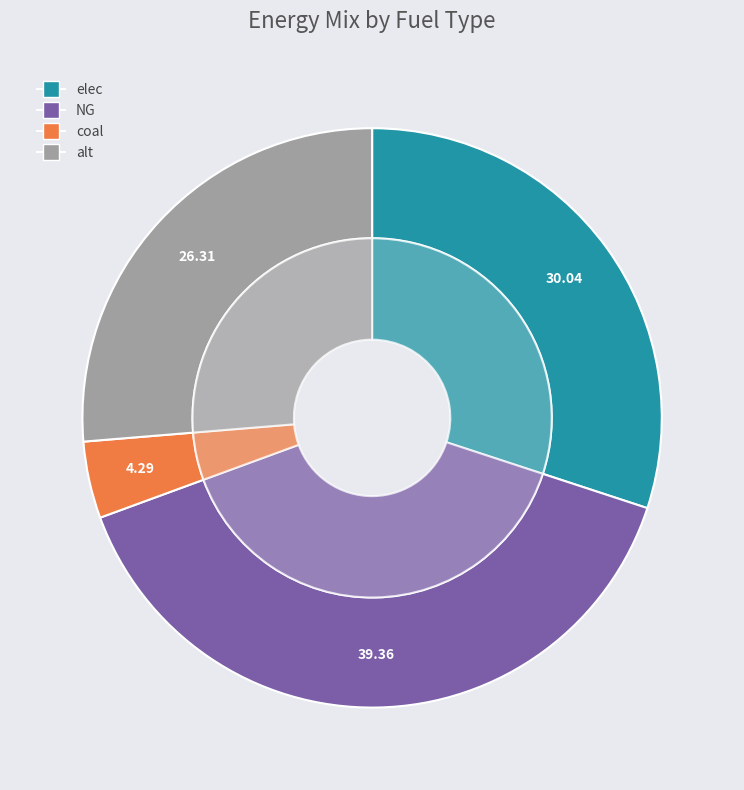

True or false: coal accounts for 18% of the total.

False